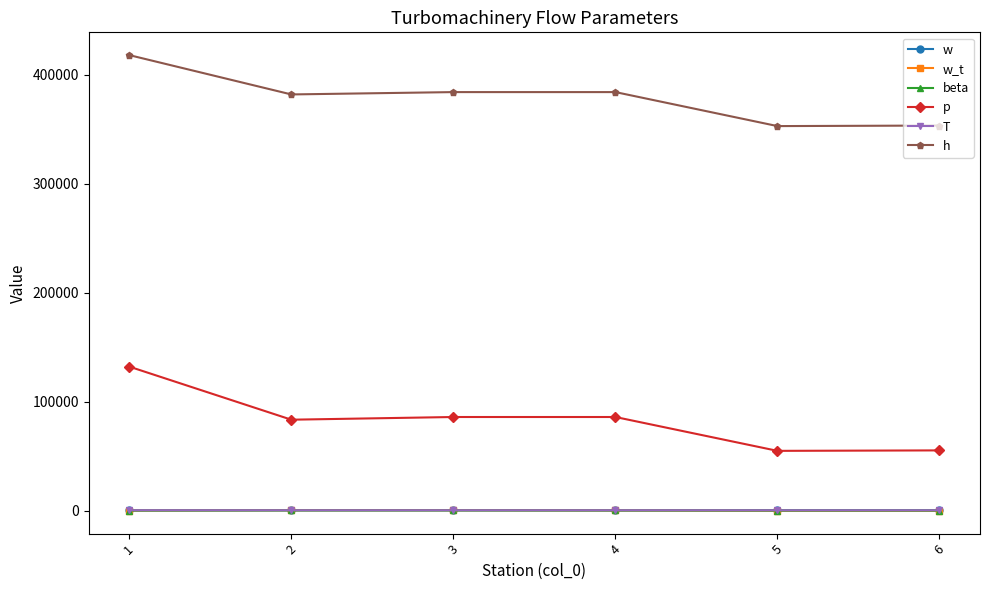

What is the difference between the second highest and minimum values in the p series?

31075.2